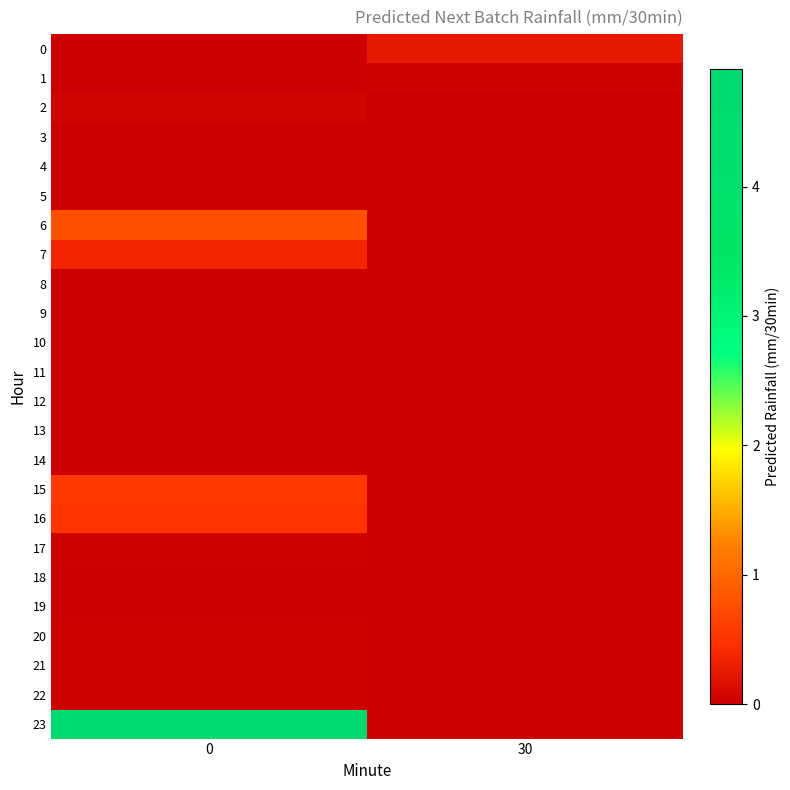

At 0, list the series in order from largest to smallest.

row_23, row_6, row_15, row_16, row_7, row_2, row_17, row_22, row_20, row_21, row_4, row_3, row_9, row_13, row_0, row_1, row_5, row_8, row_10, row_11, row_12, row_14, row_18, row_19